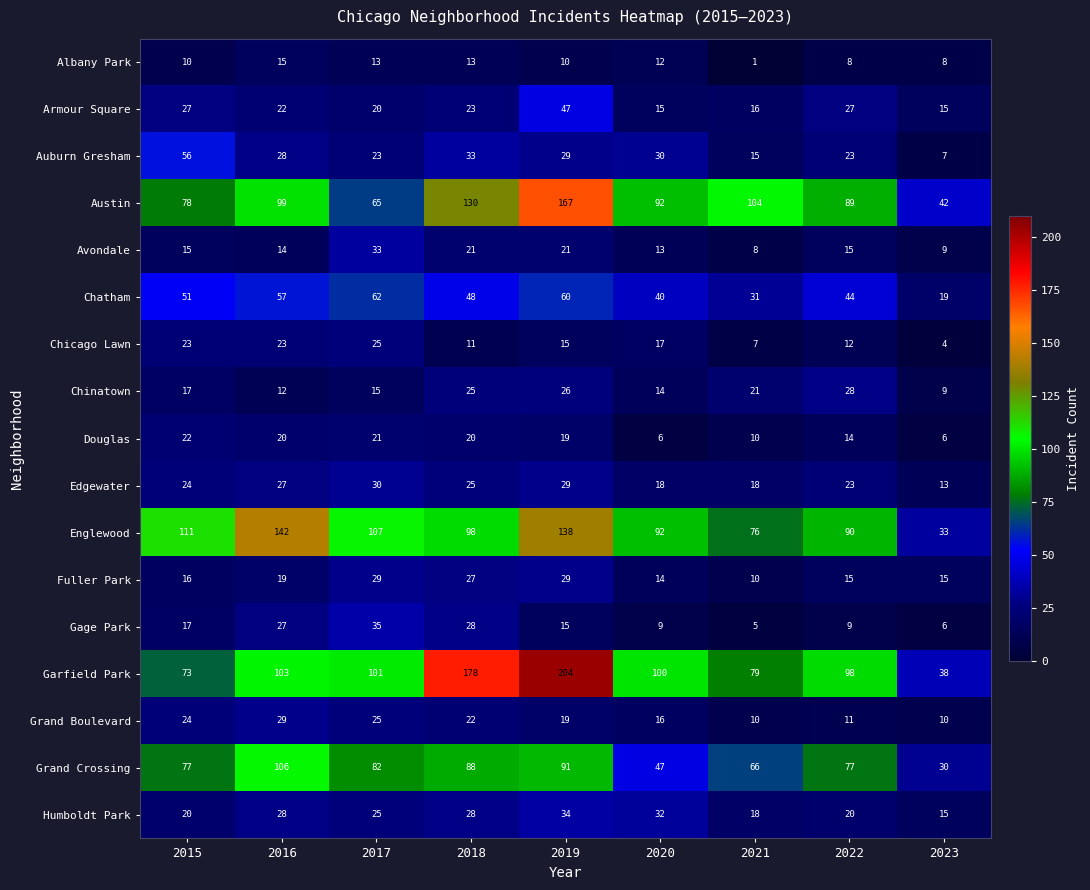

How many values in the Grand Boulevard series are below 19?

4